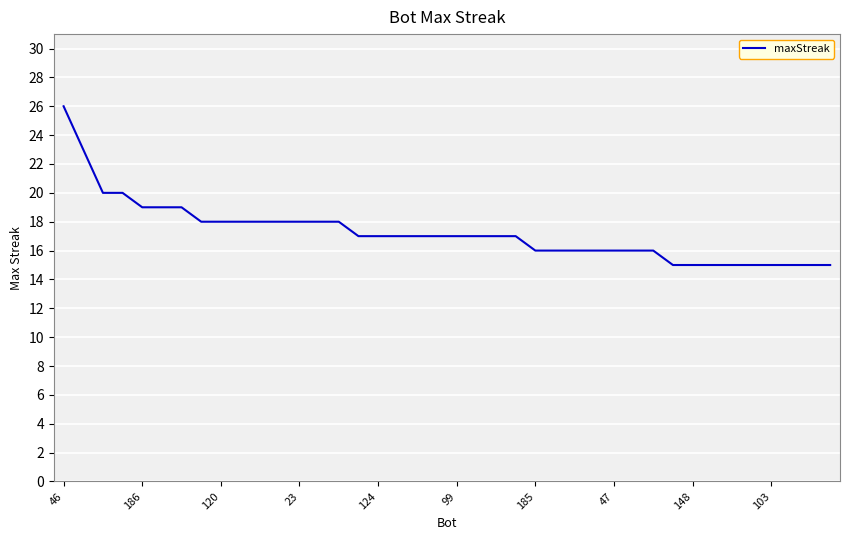

What is the smallest value displayed?

15